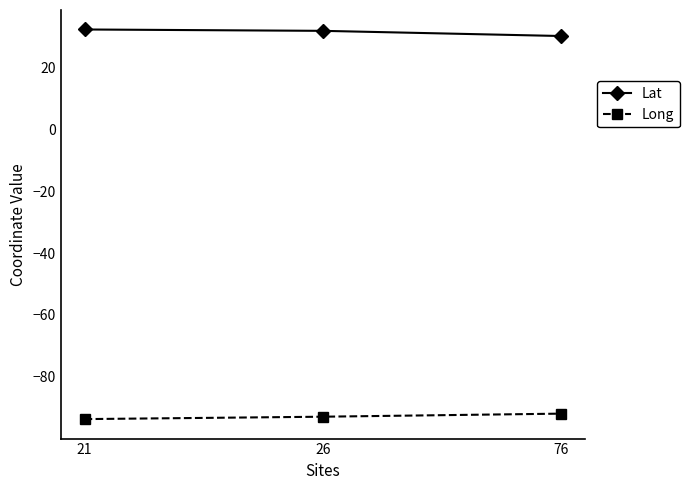

Is the value of Long at 76 greater than the value of Lat at 76?

No